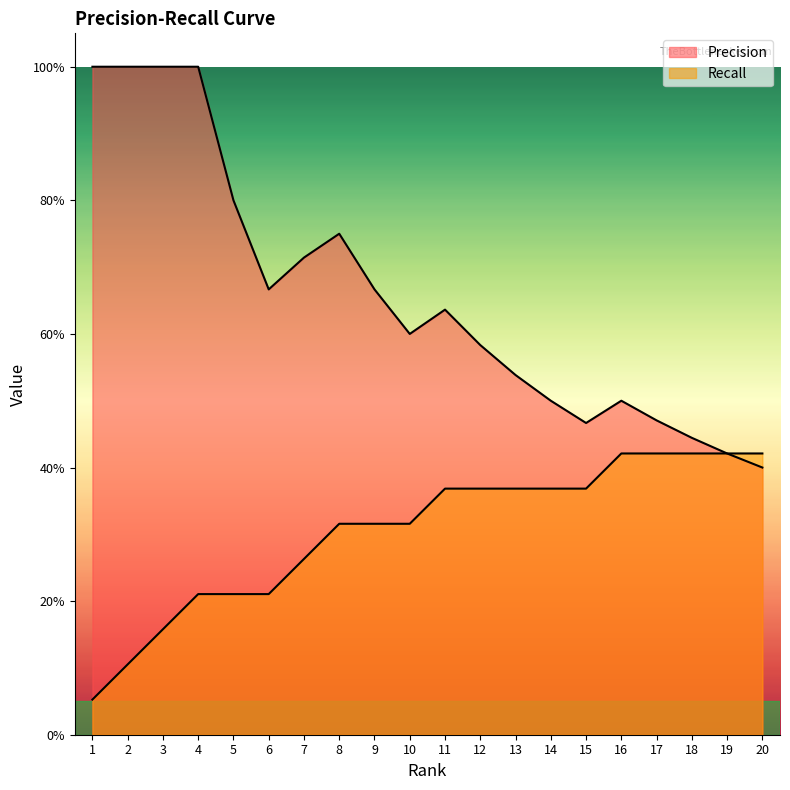

Which series has the largest total across all categories?

Precision